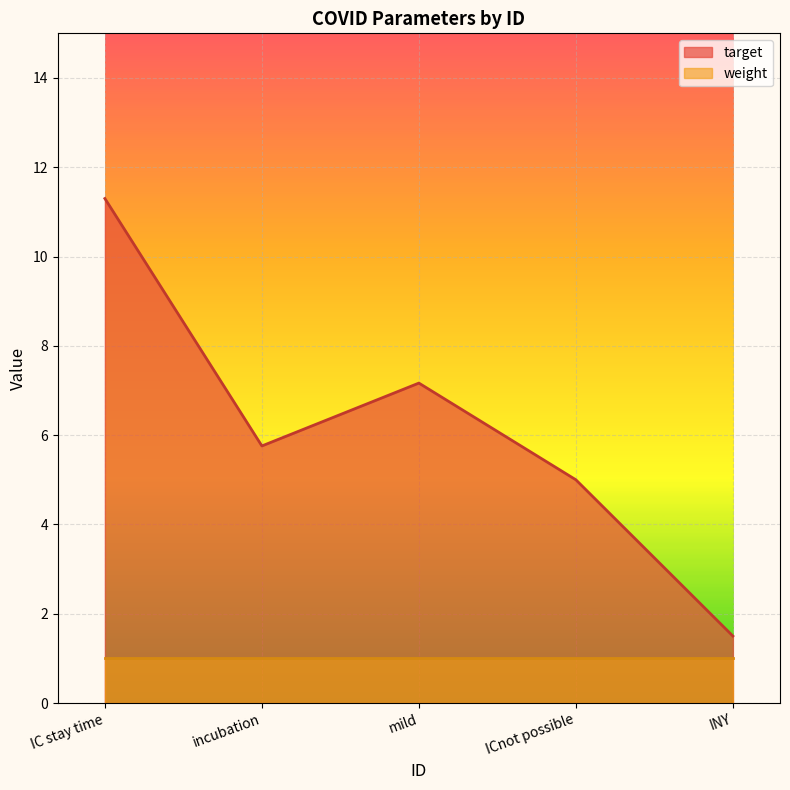

Between mild and ICnot possible, which series saw the biggest shift?

target